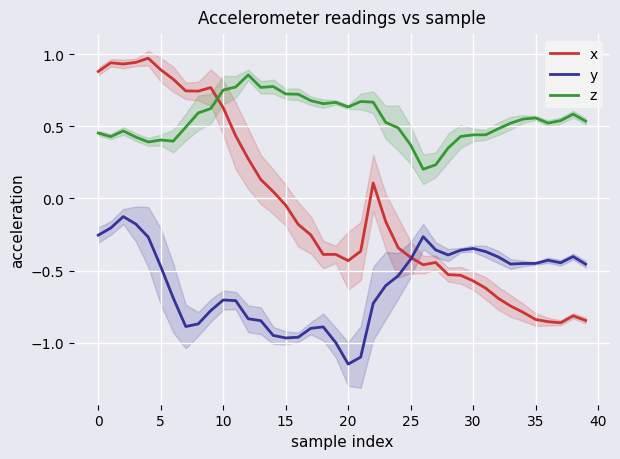

True or false: z has a value of 0.2 at 25.

False